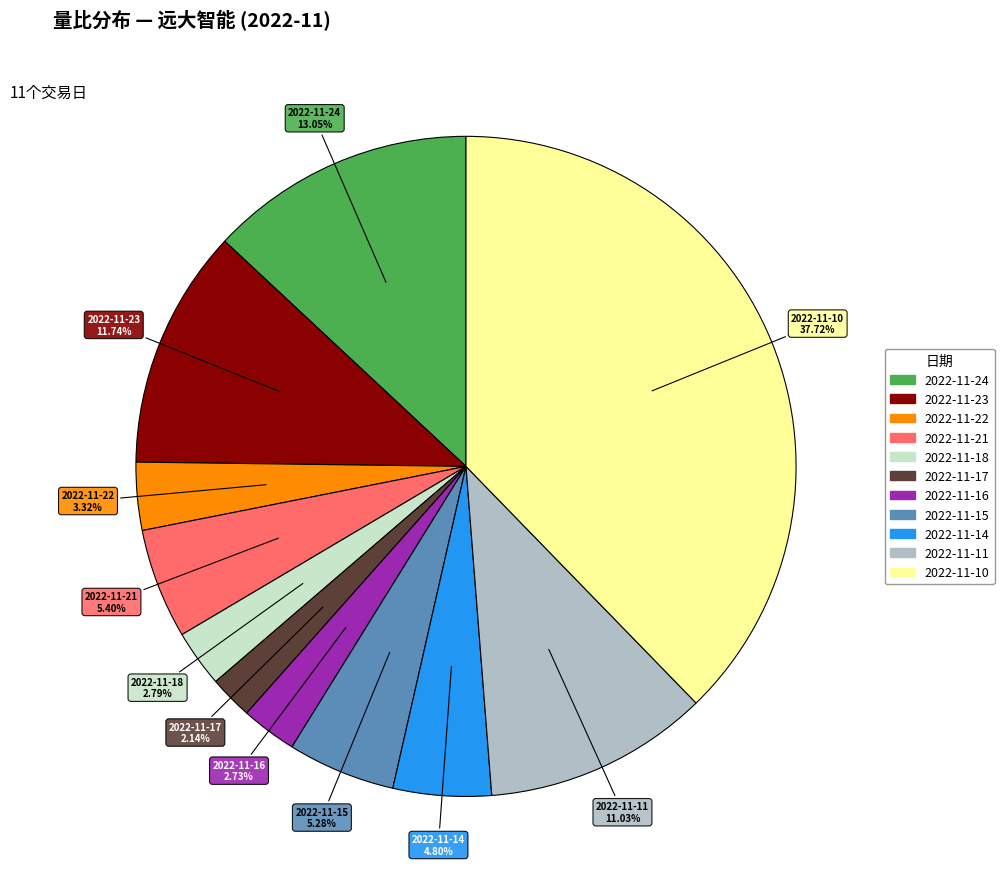

What percentage is the 2022-11-18 slice, to the nearest percent?

3%